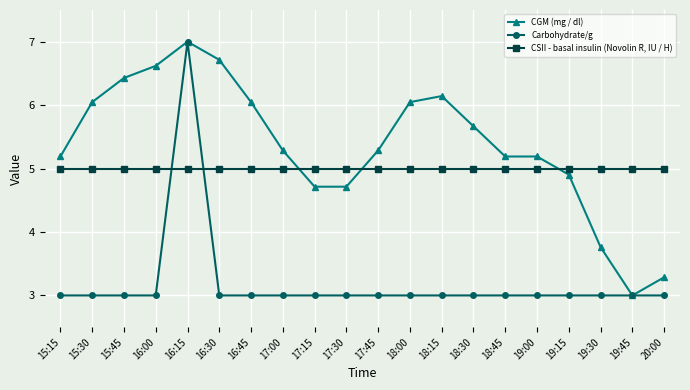

Is it true that CSII - basal insulin (Novolin R, IU / H) equals 5.0 at 17:00?

True